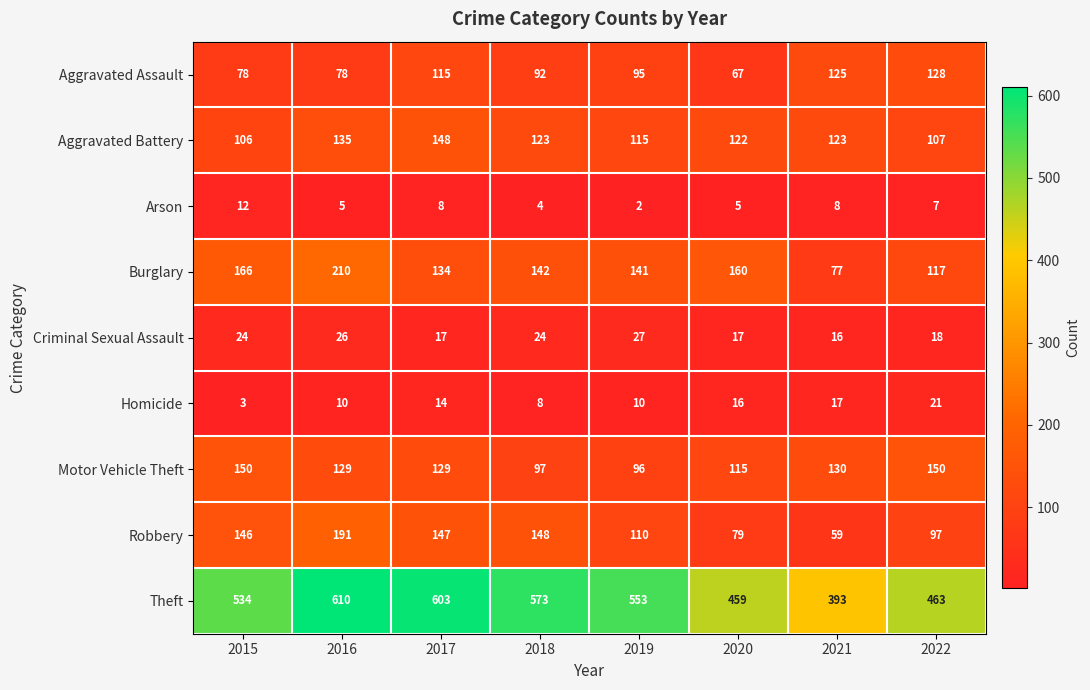

Rank the series by their maximum value, from highest to lowest.

Theft, Burglary, Robbery, Motor Vehicle Theft, Aggravated Battery, Aggravated Assault, Criminal Sexual Assault, Homicide, Arson